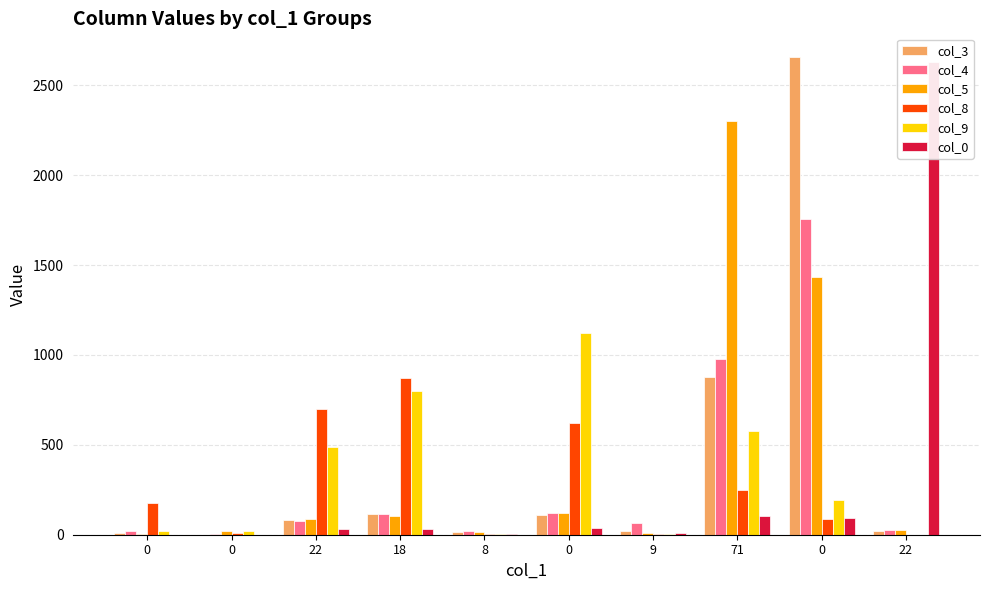

Where is col_0 nearest to the value 1316?

71